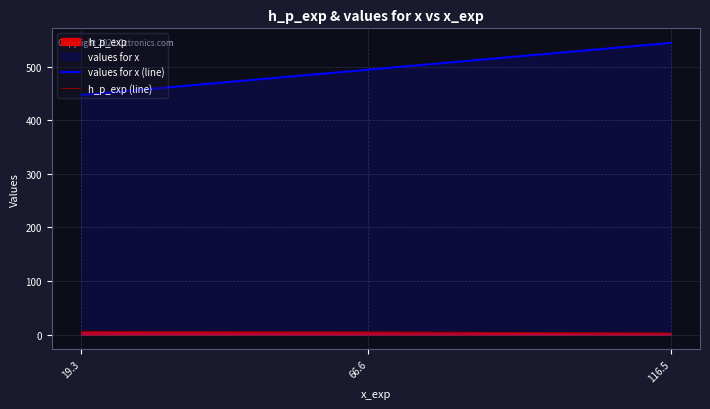

List the series in order of their peak value, lowest first.

h_p_exp (line), values for x (line)